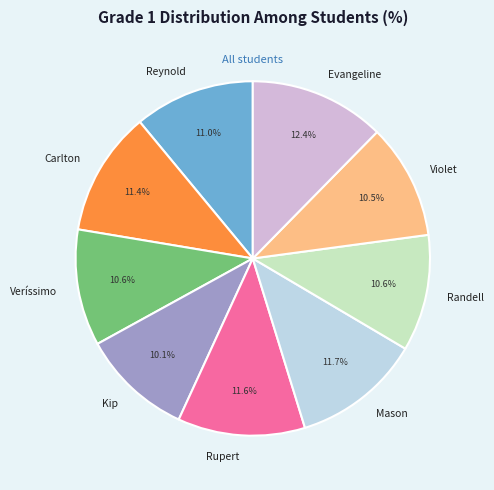

What percentage is NOT represented by Rupert?

88.4%